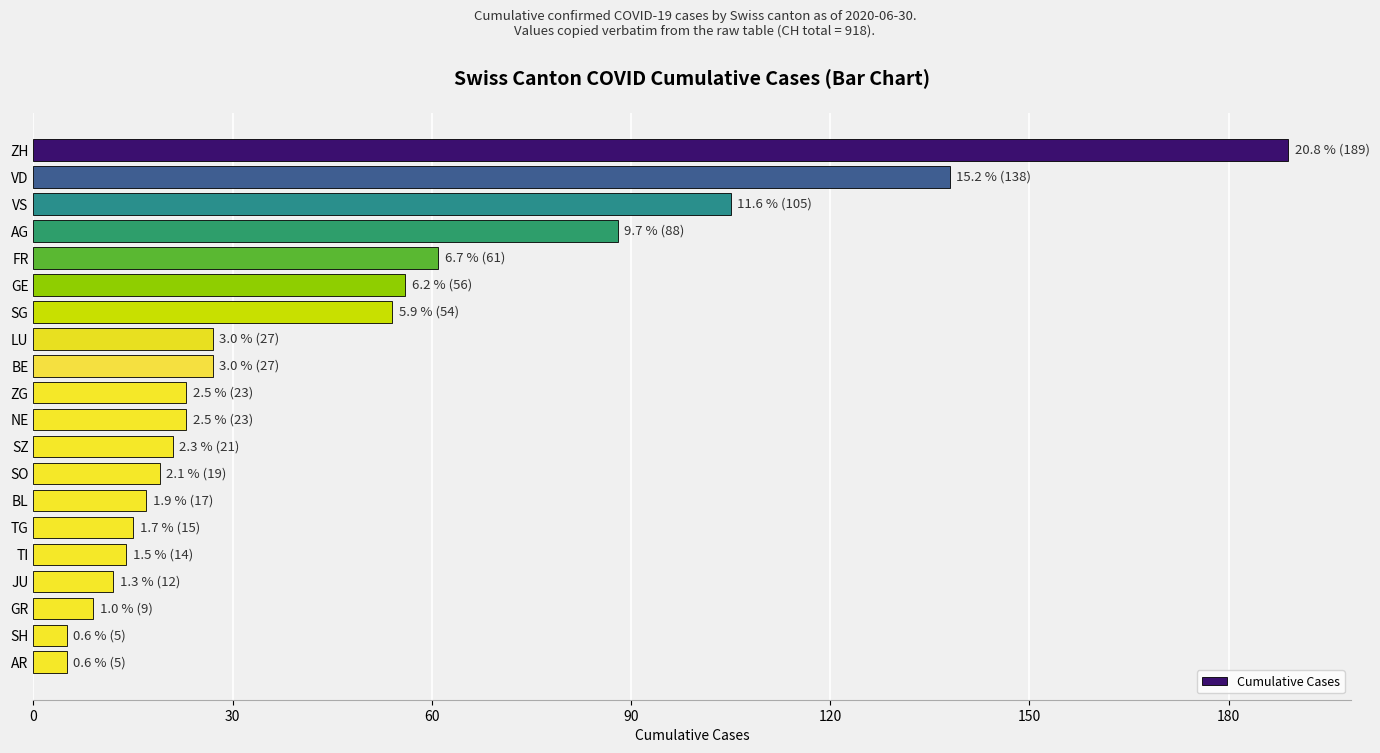

How many bars are there in total?

20